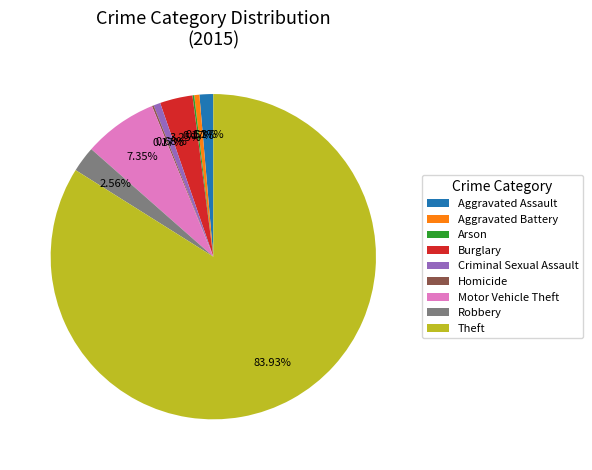

What is the majority slice?

Theft